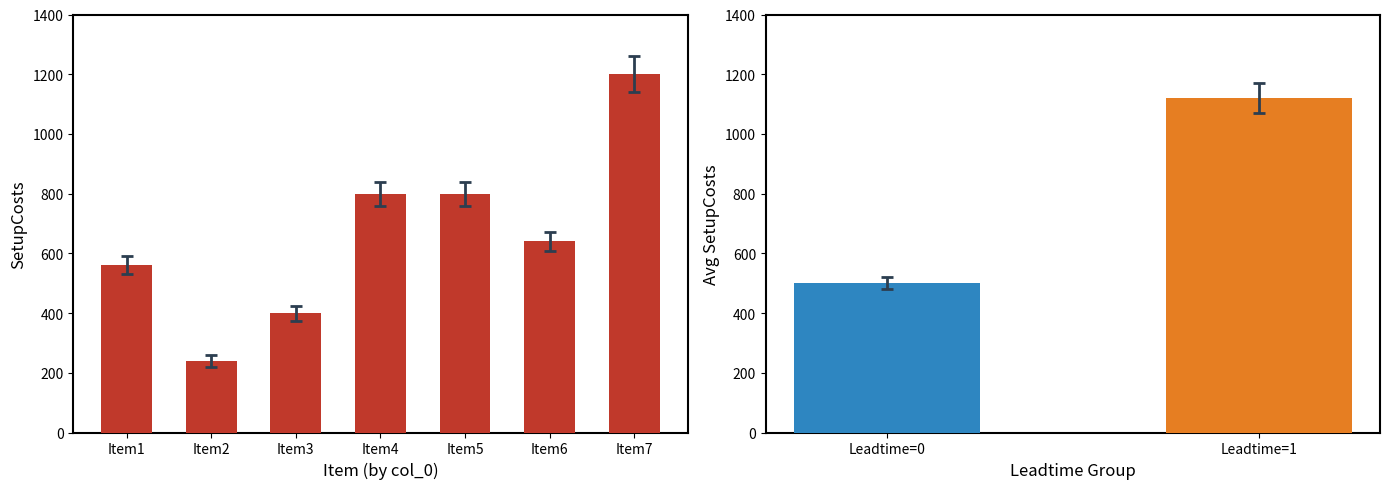

Reading left to right, extract all data points from this chart.

Item1=560	Item2=240	Item3=400	Item4=800	Item5=800	Item6=640	Item7=1200